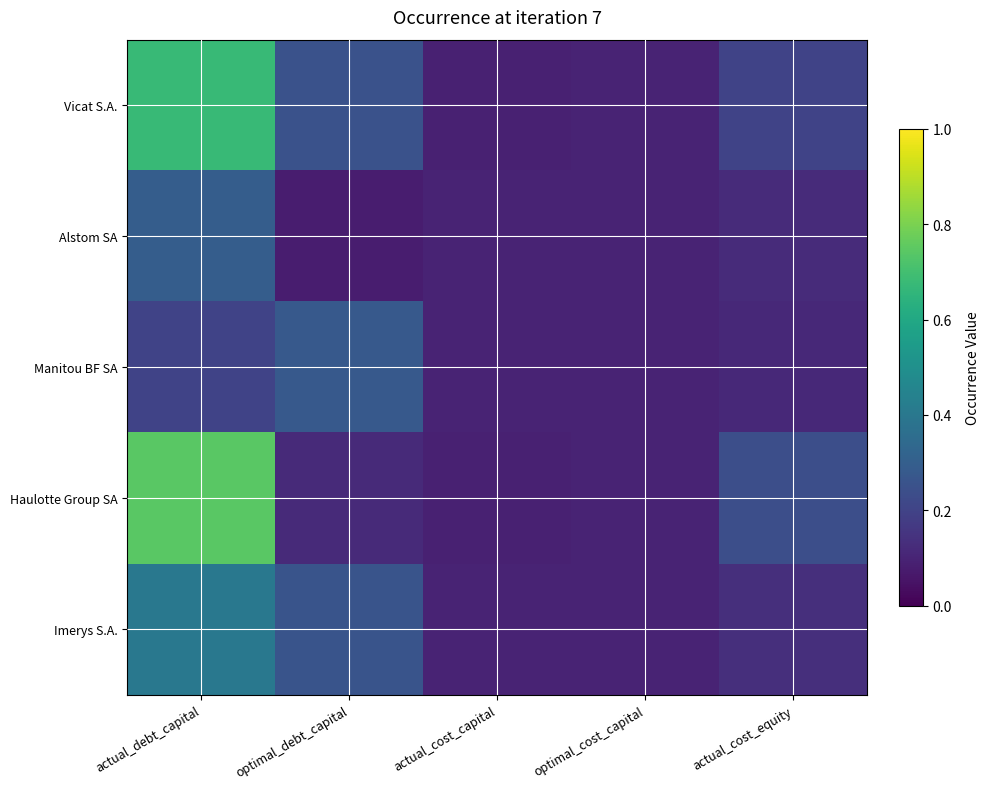

What is the maximum value shown in the chart?

0.7